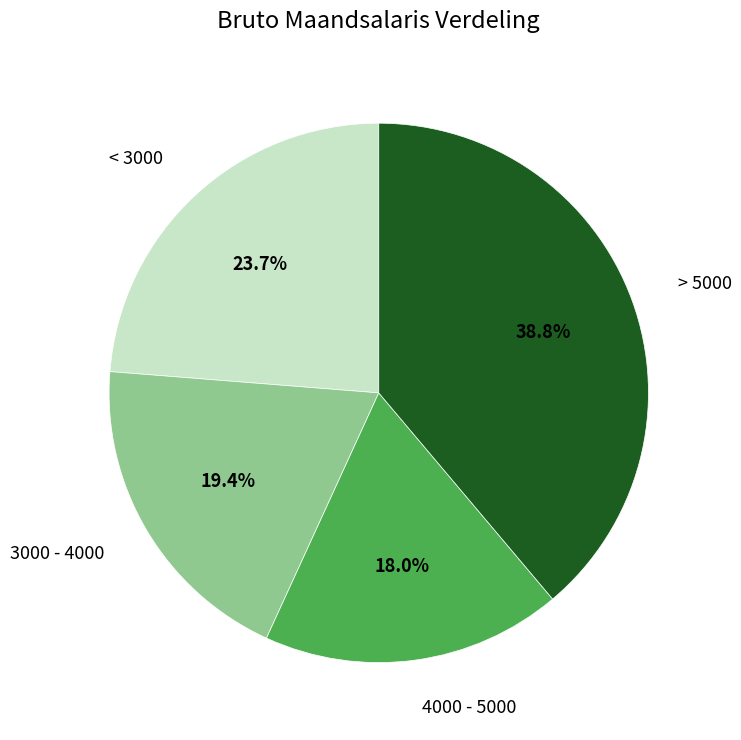

To the nearest percent, what is the average slice percentage?

25%